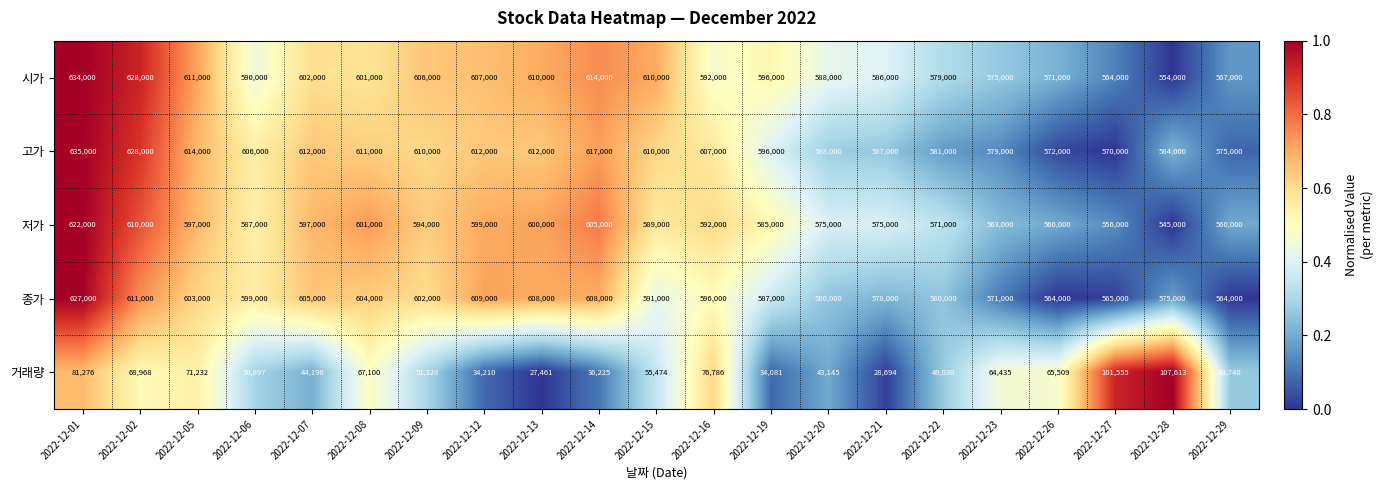

At 2022-12-07, list the series in order from smallest to largest.

거래량, 저가, 시가, 종가, 고가